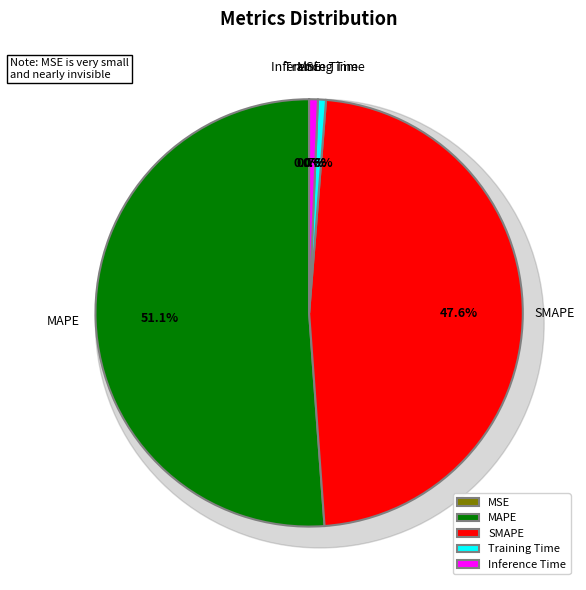

Approximately how many times larger is the value at SMAPE compared to MAPE?

0.9